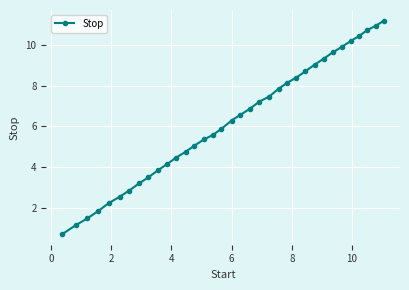

True or false: there are more than 2 points higher than both neighbors.

False